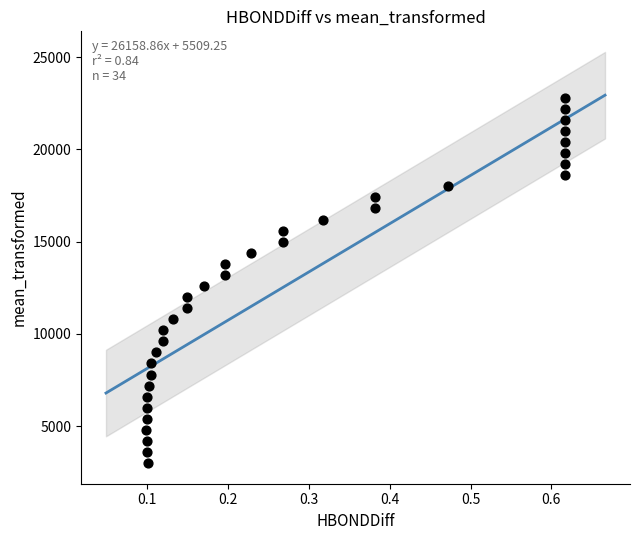

What is the range of Y values (max minus min)?

19800